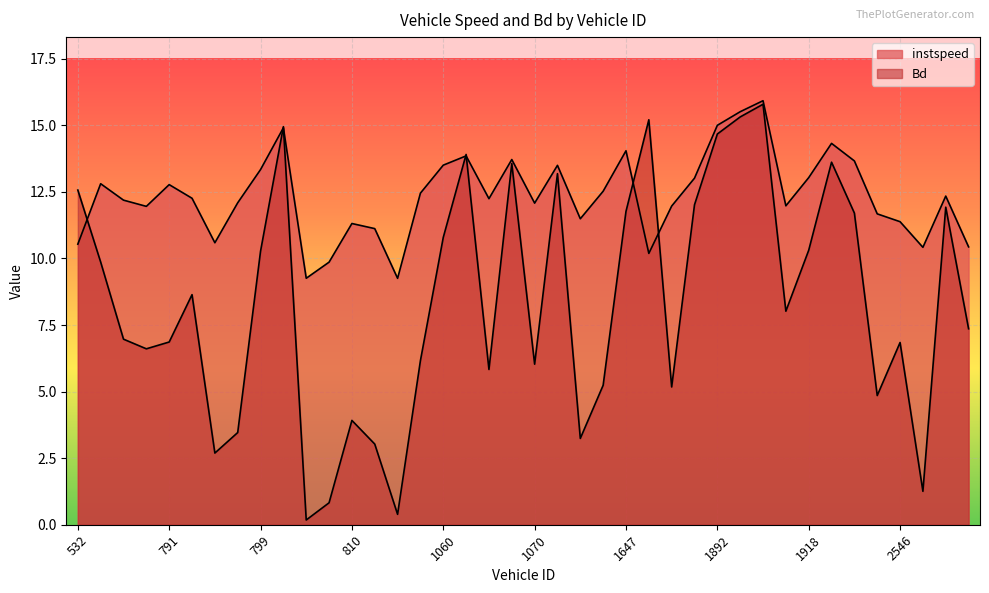

How many intersections are there between instspeed and Bd?

7